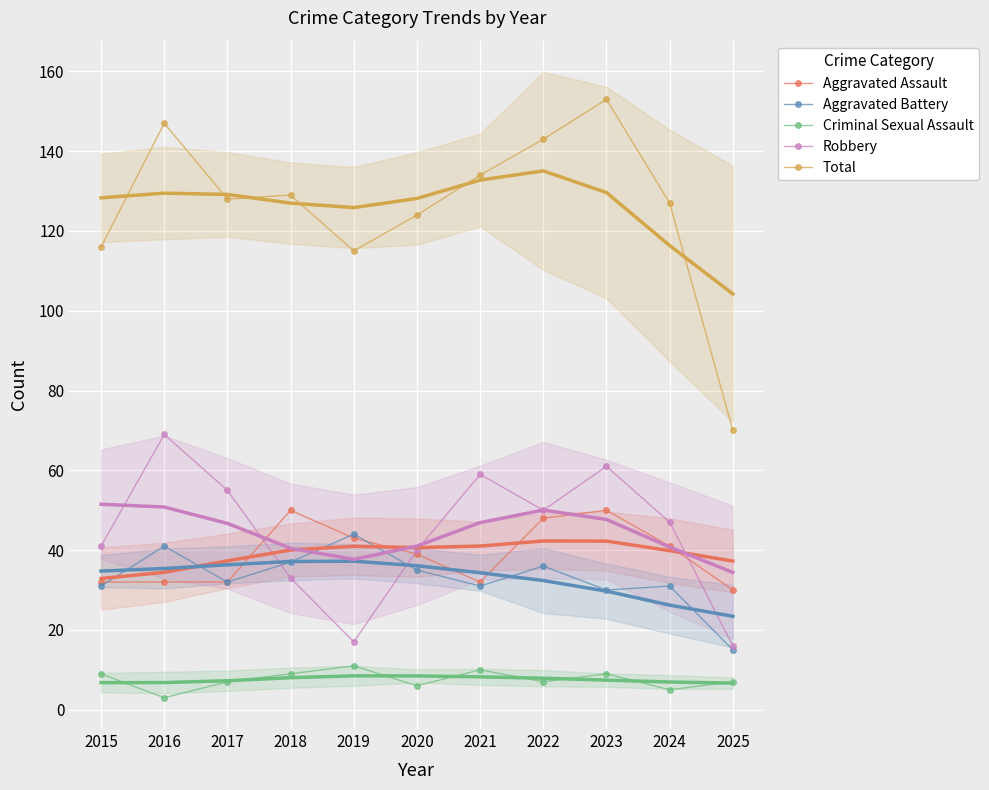

True or false: Aggravated Assault and Criminal Sexual Assault intersect in this chart.

False